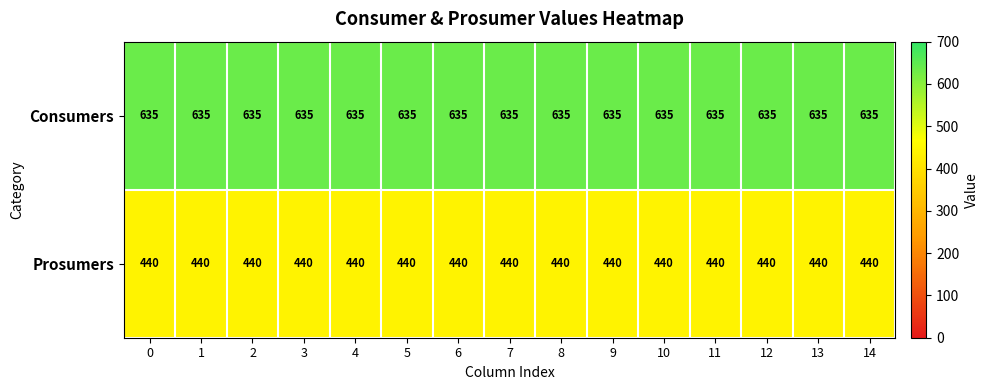

List the series in order of their peak value, highest first.

Consumers, Prosumers